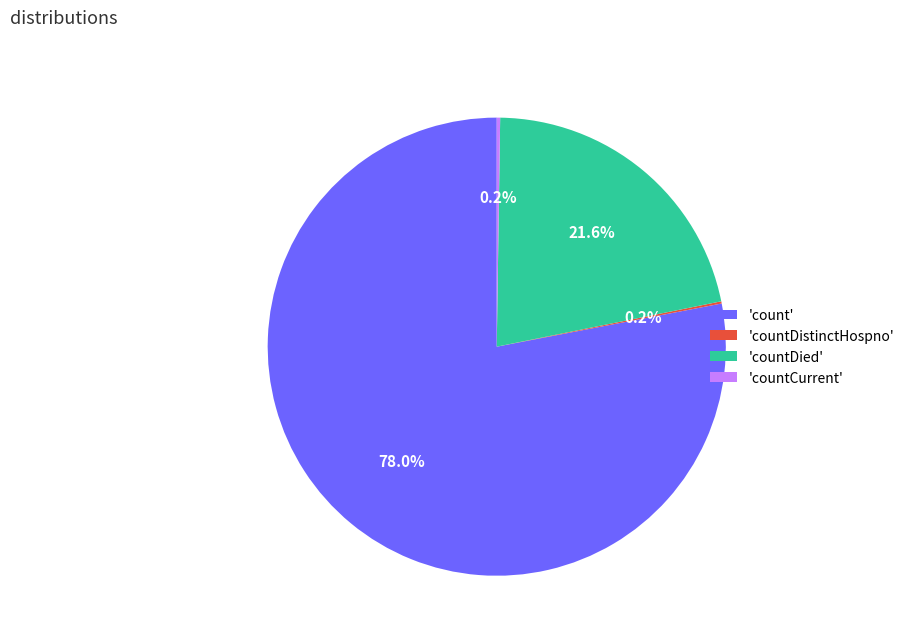

What is the majority slice?

'count'